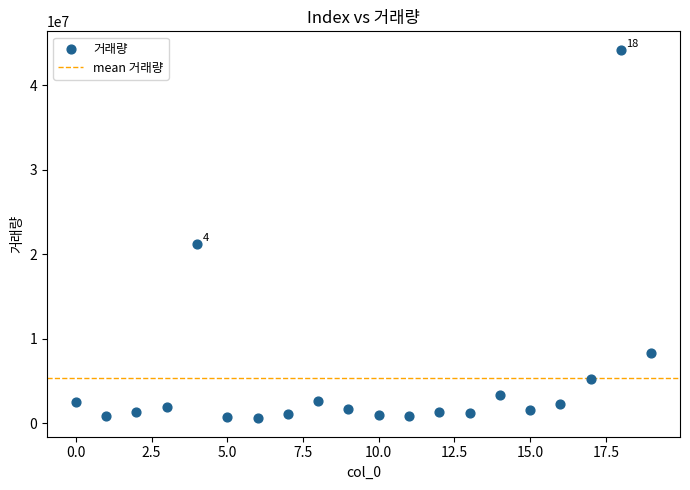

What Y value in the scatter plot is closest to 22387938?

21180342